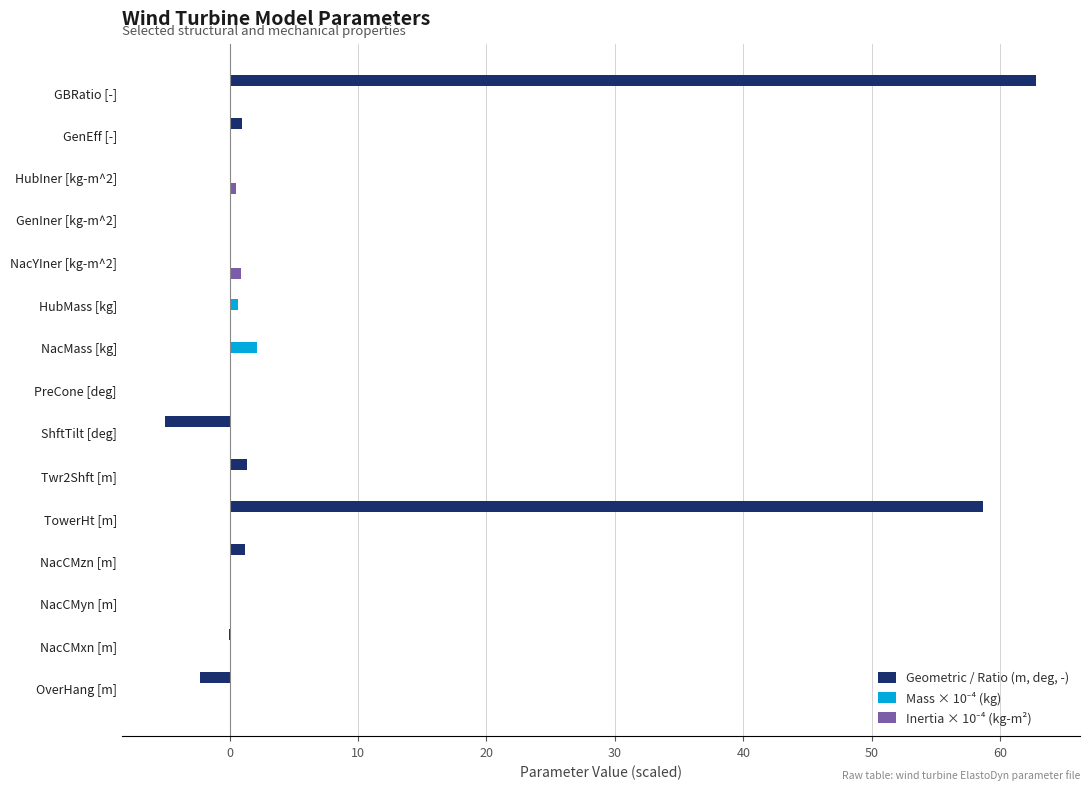

What is the maximum value shown in the chart?

62.8